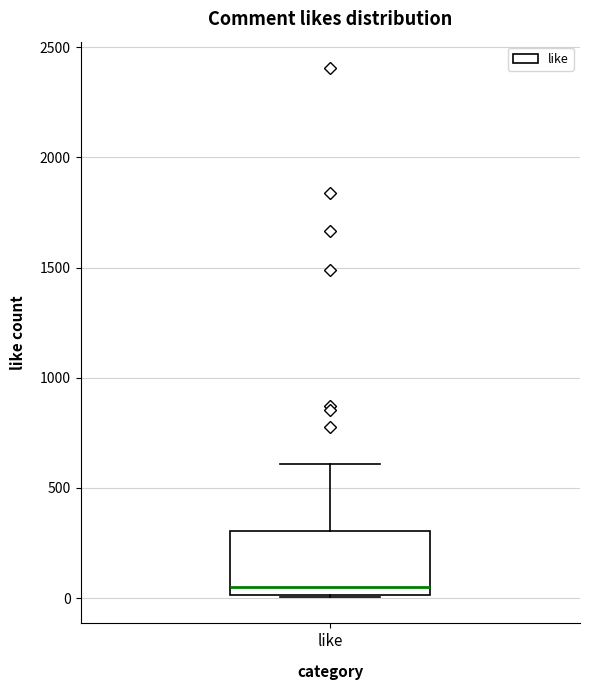

Transcribe this box plot: give where the median line is, the range the box spans, and where the two whiskers end, as read against the y-axis. The values are not printed on the chart, so give them approximately, as read against the axis.

median 50, box 0 to 300, whiskers 0 to 600